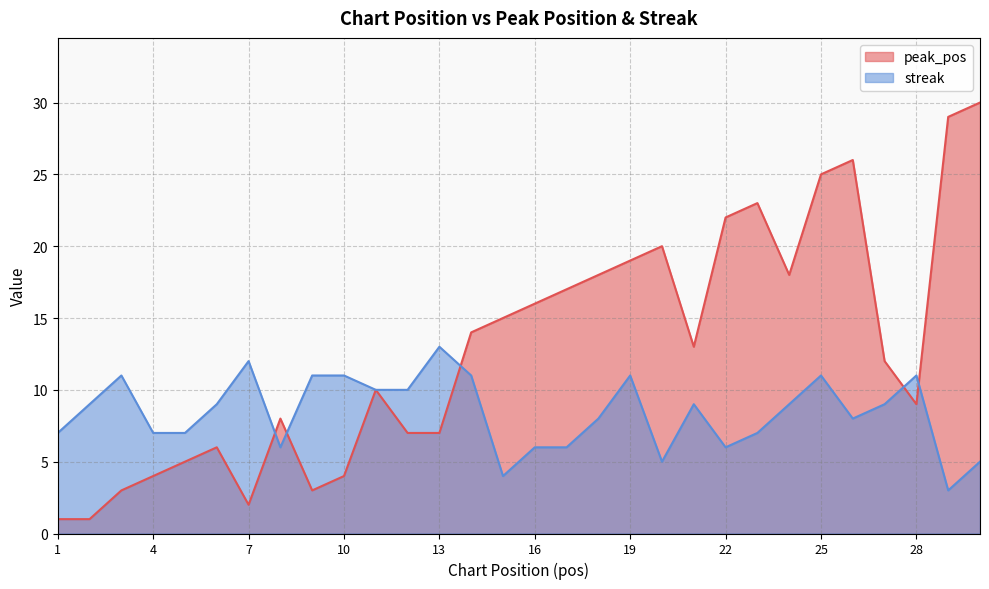

How many streak values are between 6 and 11?

24